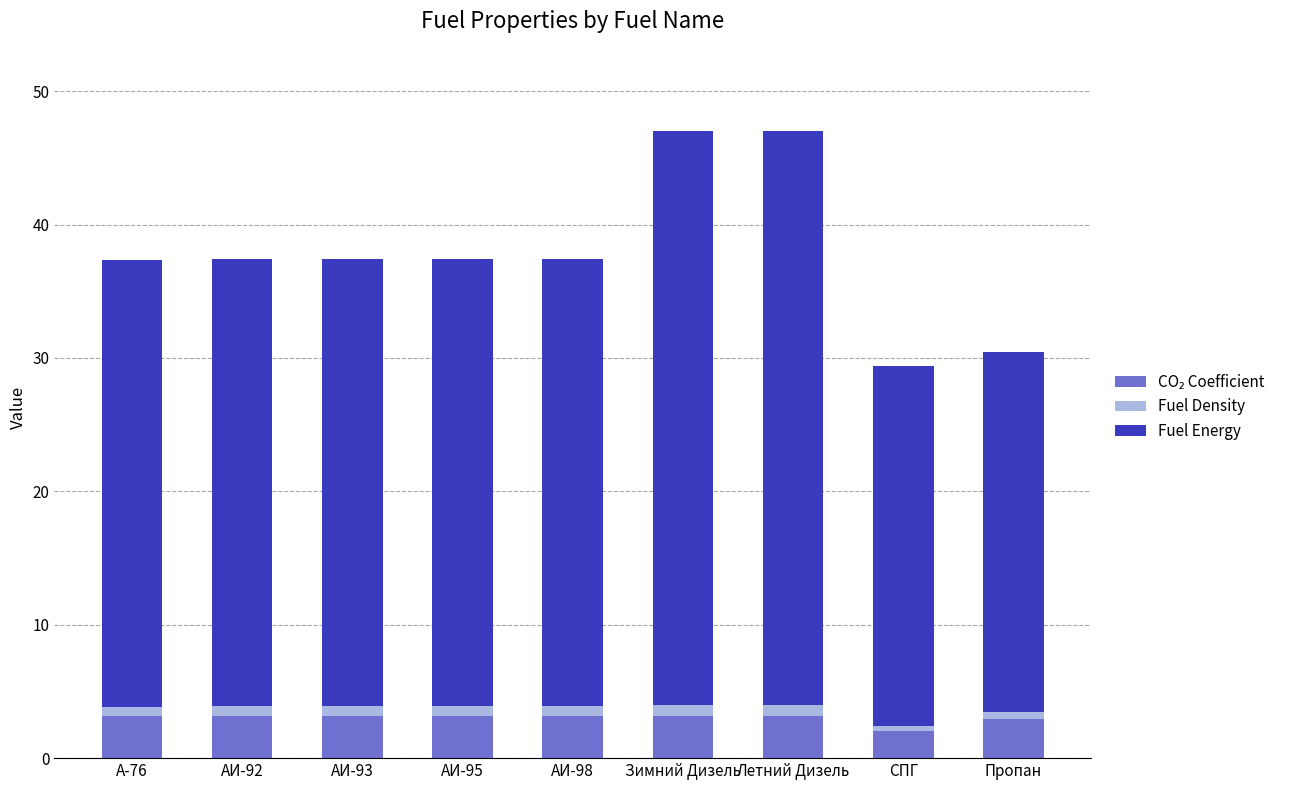

The value of Fuel Density at АИ-98 is 0.3. True or false?

False